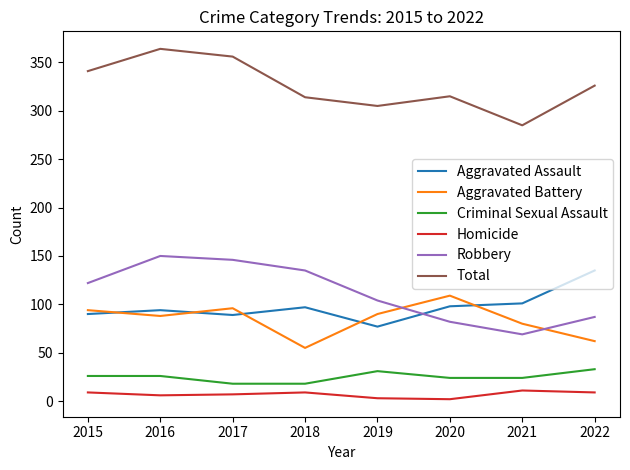

Does the chart display data point markers on the line(s)?

No